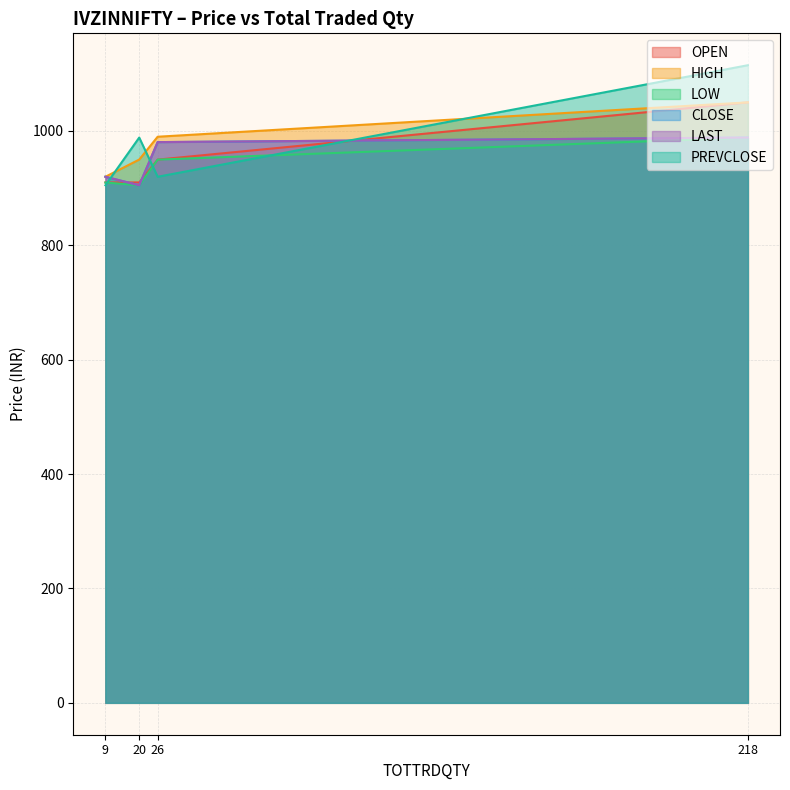

How many HIGH values are between 950 and 1050?

3